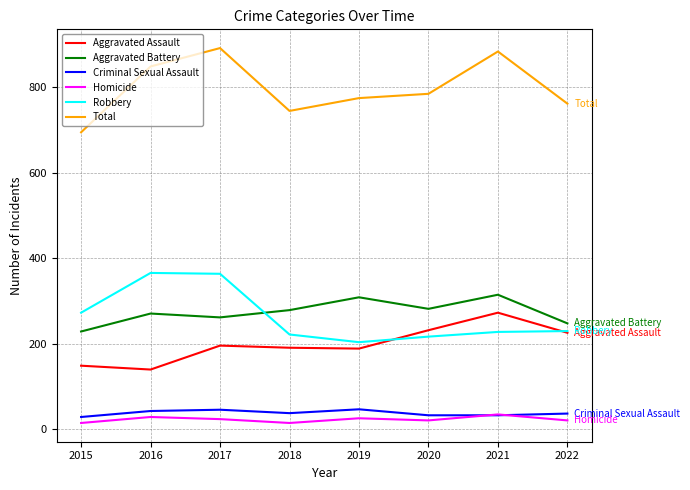

Is it true that Criminal Sexual Assault equals 47 at 2019?

True